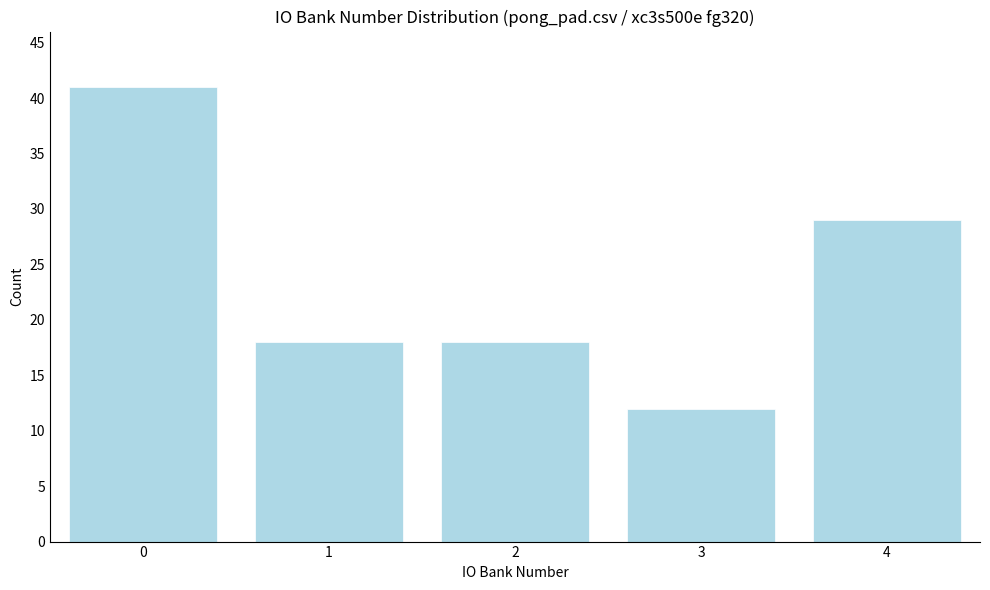

Reading left to right, list all the values displayed in this chart.

41	18	18	12	29